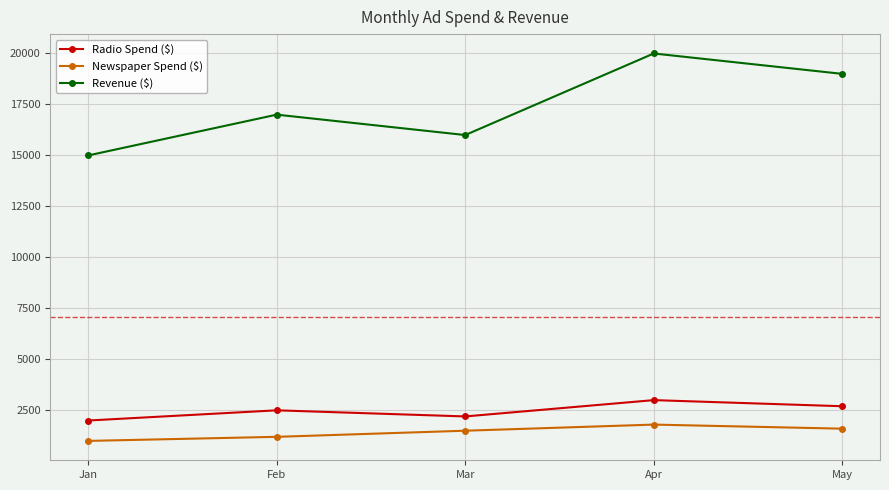

How many series are shown in this chart?

3